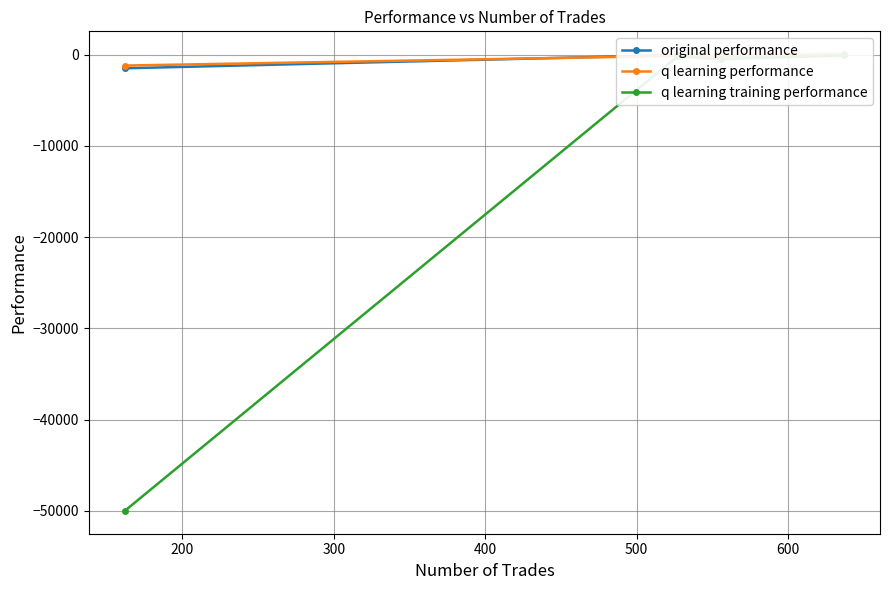

What is the maximum value for q learning training performance?

-96.7